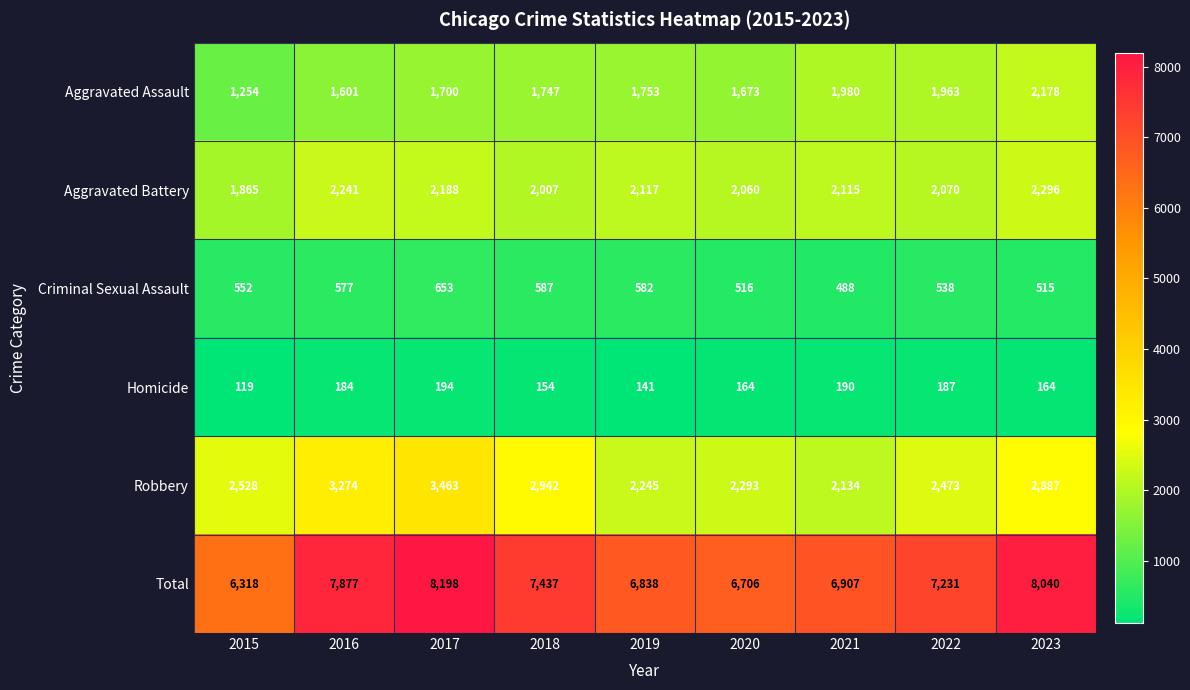

Count the number of categories in the chart.

9